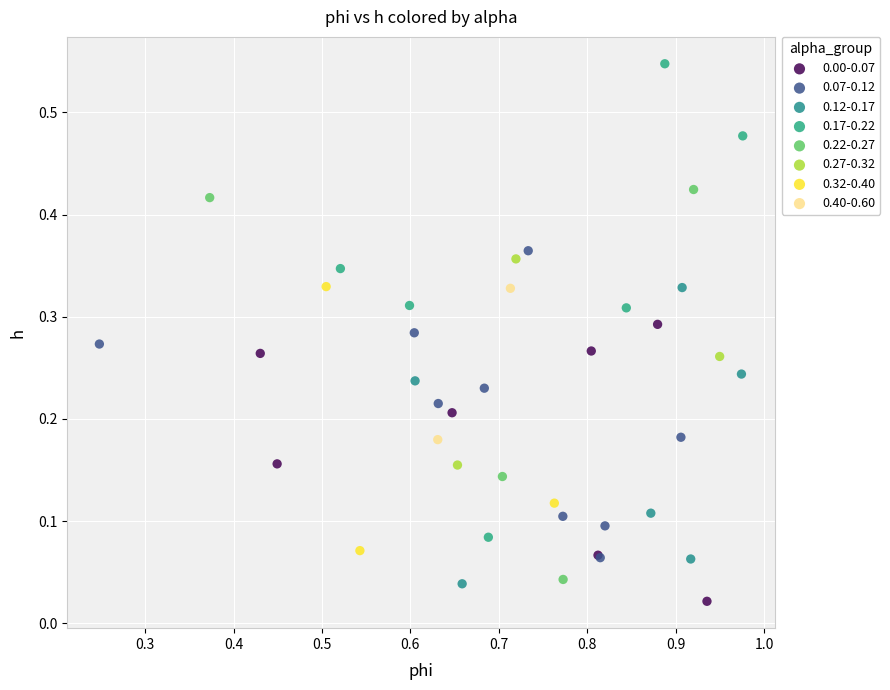

What are all the series names shown in the legend?

0.00-0.07, 0.07-0.12, 0.12-0.17, 0.17-0.22, 0.22-0.27, 0.27-0.32, 0.32-0.40, 0.40-0.60